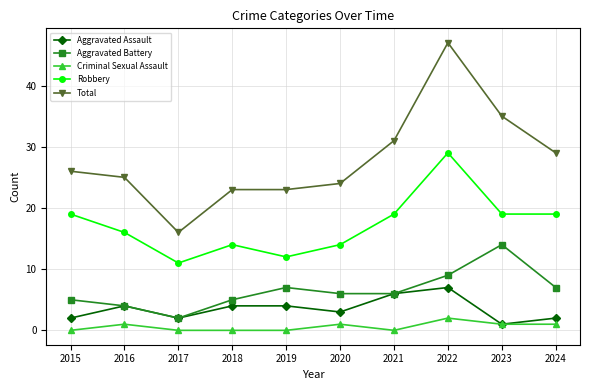

Is it true that Aggravated Assault equals 4 at 2024?

False